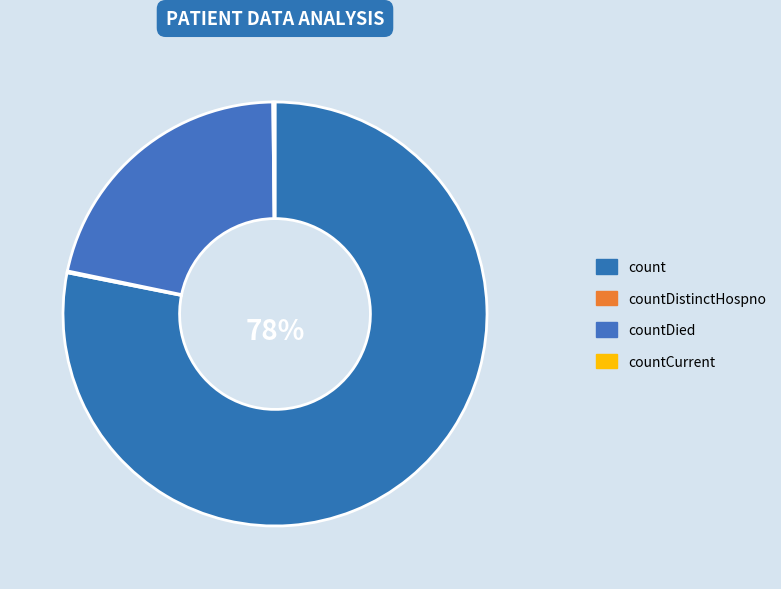

To the nearest percent, what is the average slice percentage?

25%